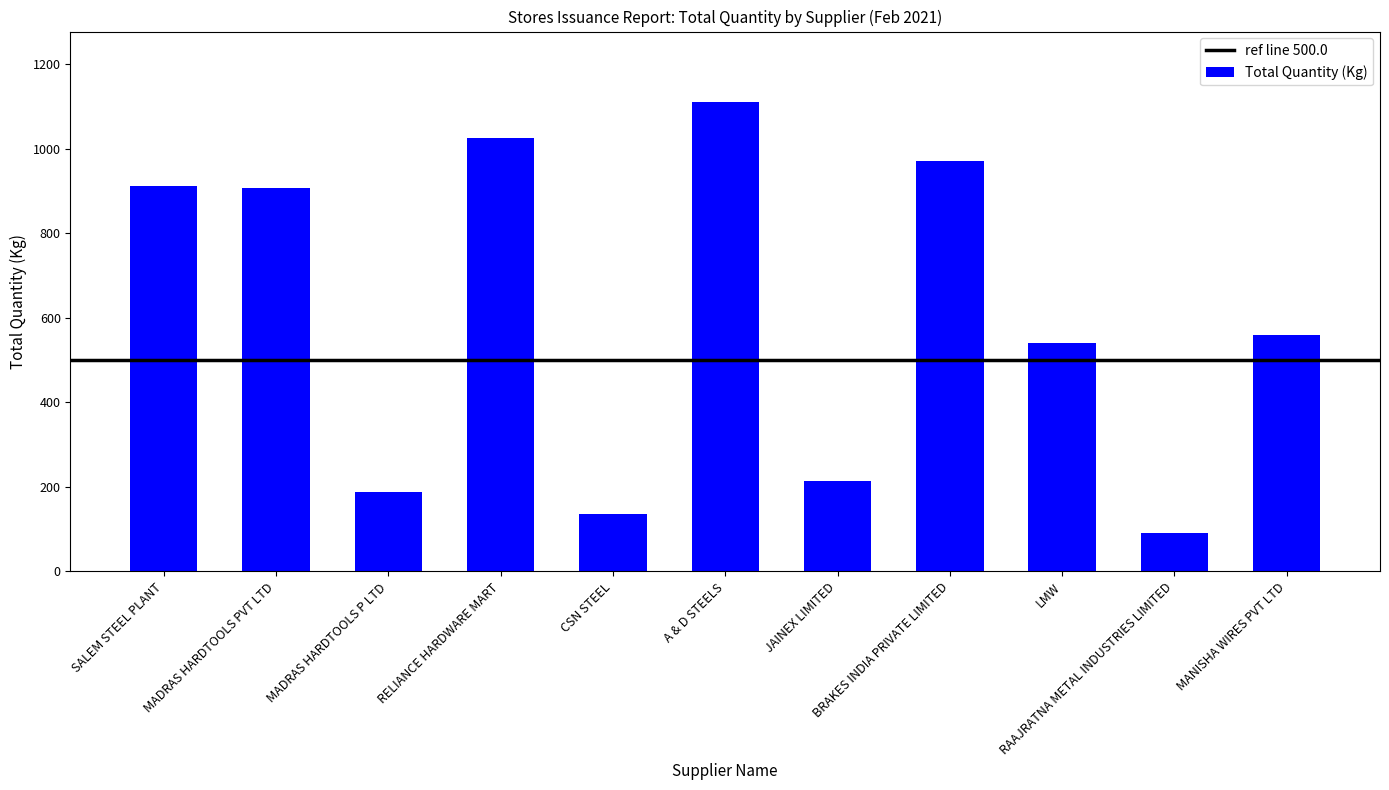

What is the label of the 9th bar from the right?

MADRAS HARDTOOLS P LTD